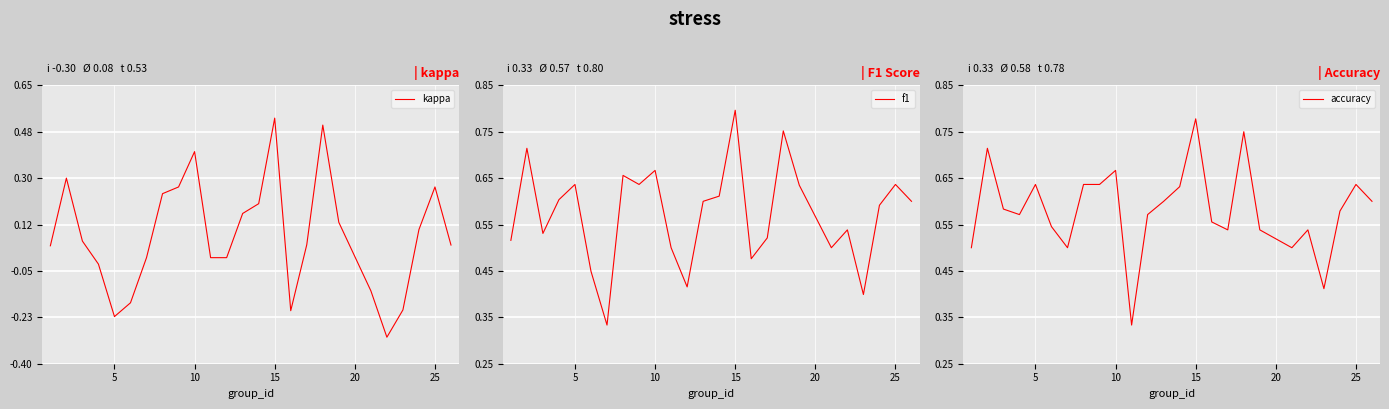

At which label does kappa reach its peak?

15